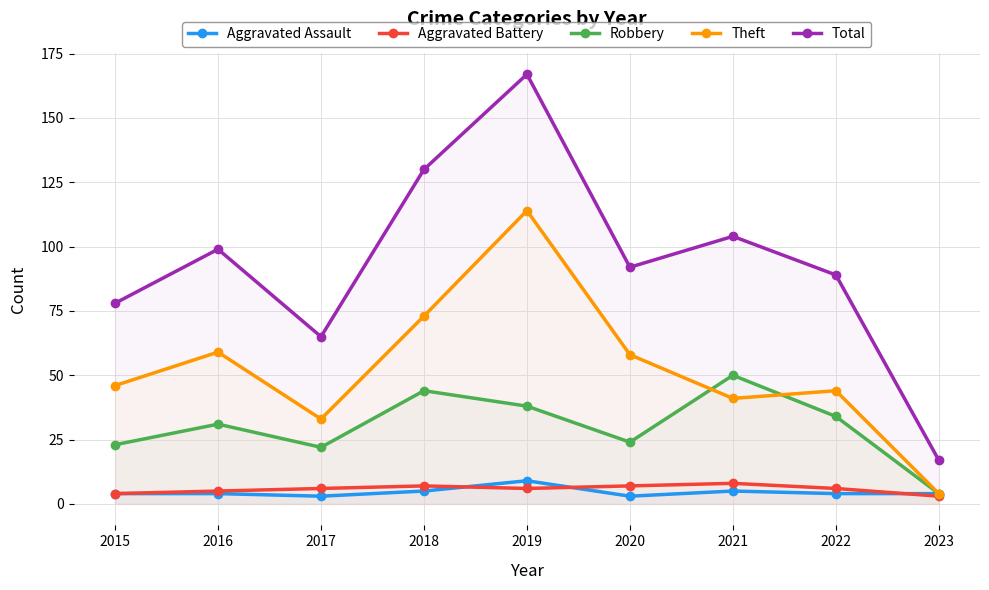

What is the approximate value of Theft at 2016?

59